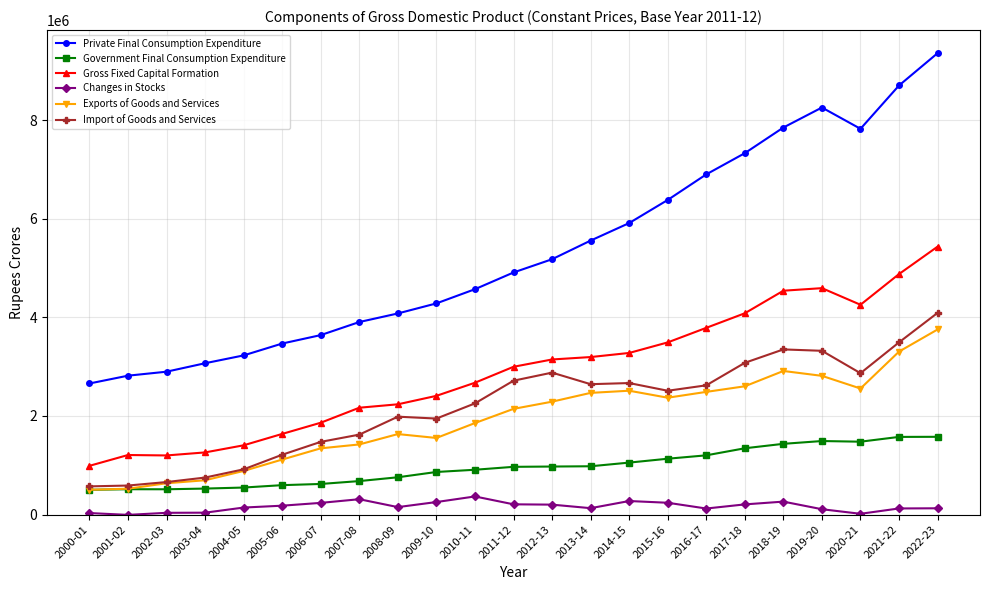

True or false: Import of Goods and Services has more than 2 points higher than both neighbors.

True